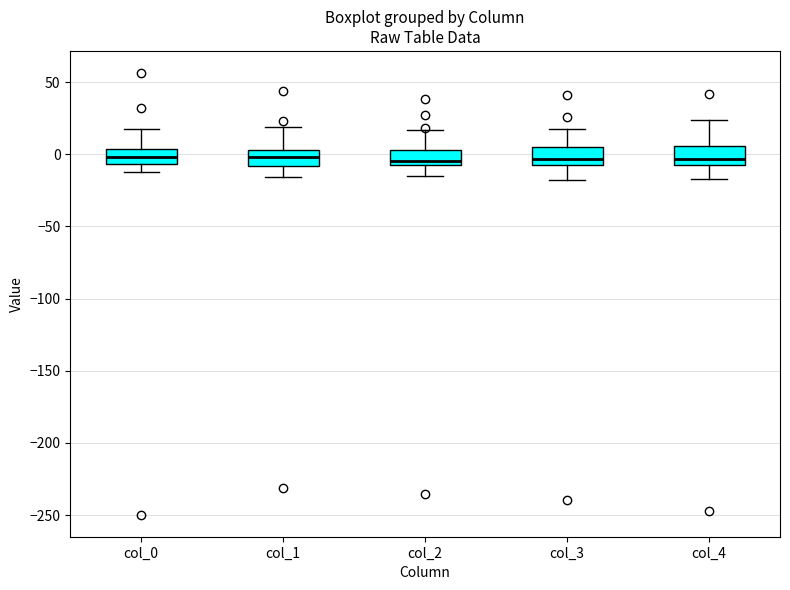

Reading left to right, read every box against the y-axis: the position of its median line, the range the box covers, and the ends of its whiskers. The values are not printed on the chart, so give them approximately, as read against the axis.

col_0: median 0, box -5 to 5, whiskers -10 to 20
col_1: median 0, box -10 to 5, whiskers -15 to 20
col_2: median -5, box -10 to 5, whiskers -15 to 15
col_3: median -5 (just above the box's lower edge), box -5 to 5, whiskers -20 to 15
col_4: median -5, box -10 to 5, whiskers -15 to 25